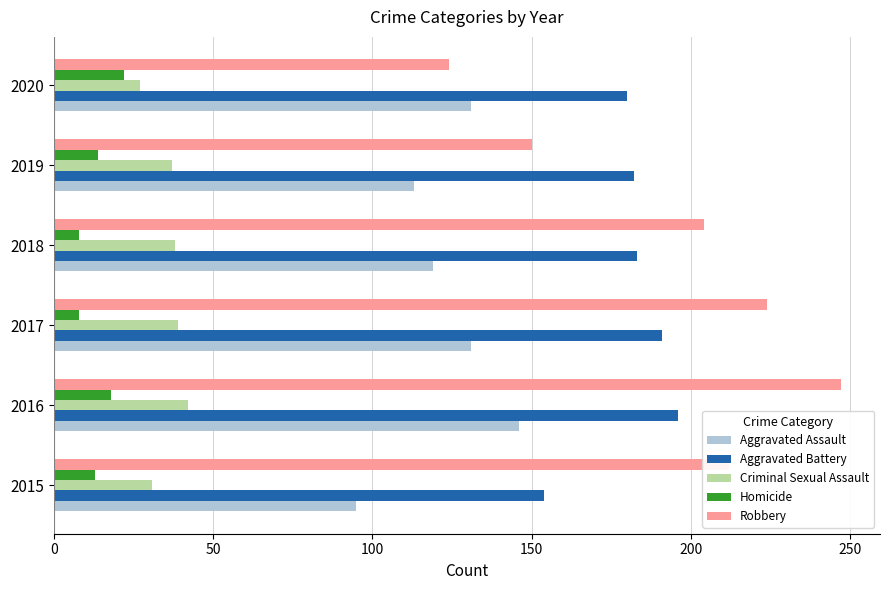

What is the spread (max minus min) of values at 2019?

168